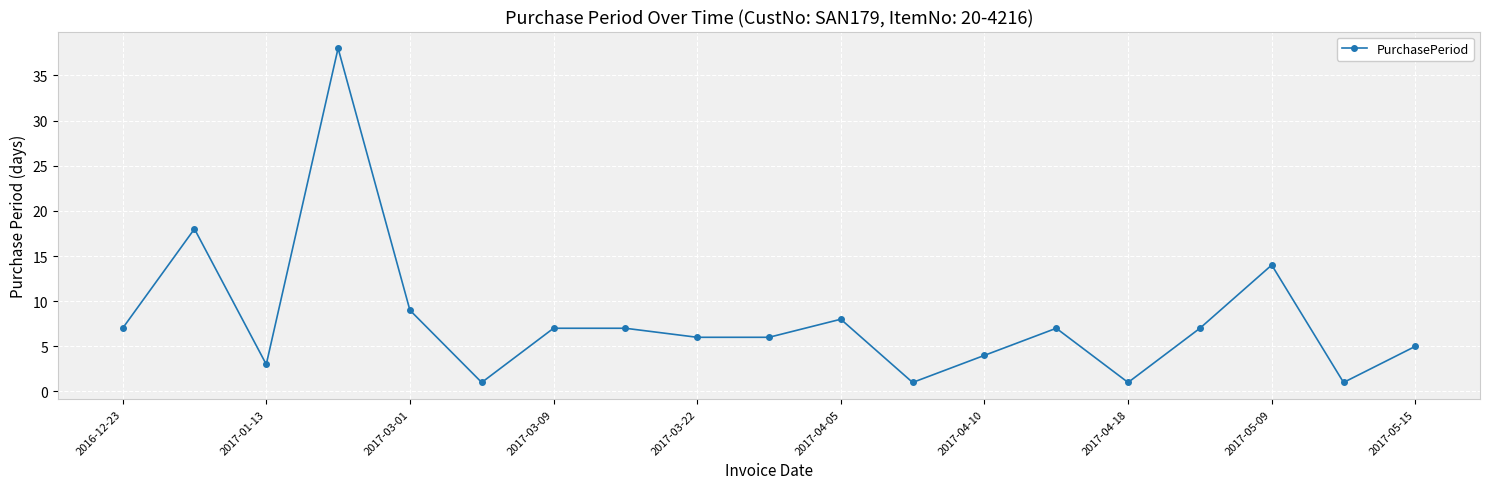

What is the value of the 12th point from the left?

1